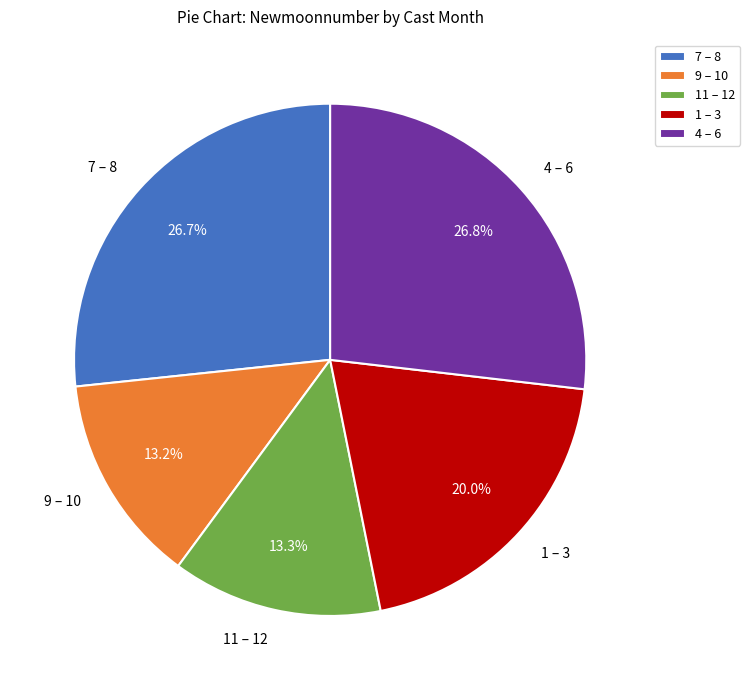

Between 4 – 6 and 11 – 12, which is larger?

4 – 6